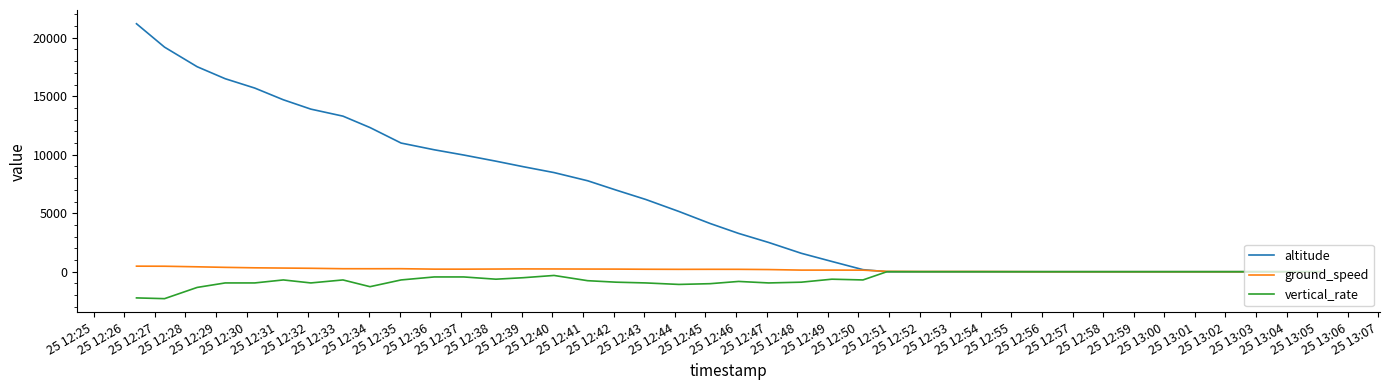

Which series has the largest range (max minus min)?

altitude